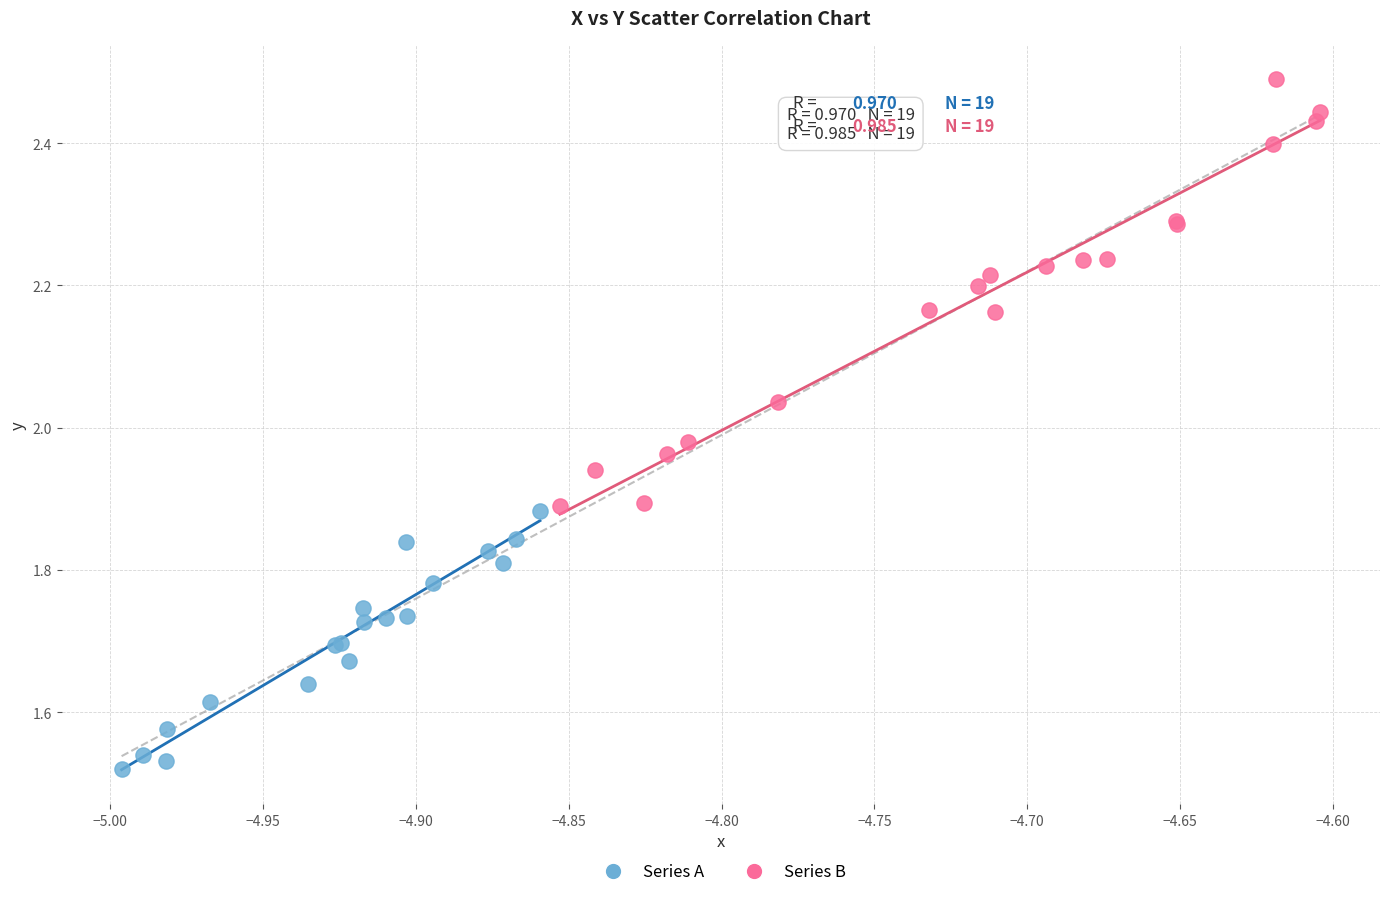

Which series reaches the minimum Y coordinate?

Series A